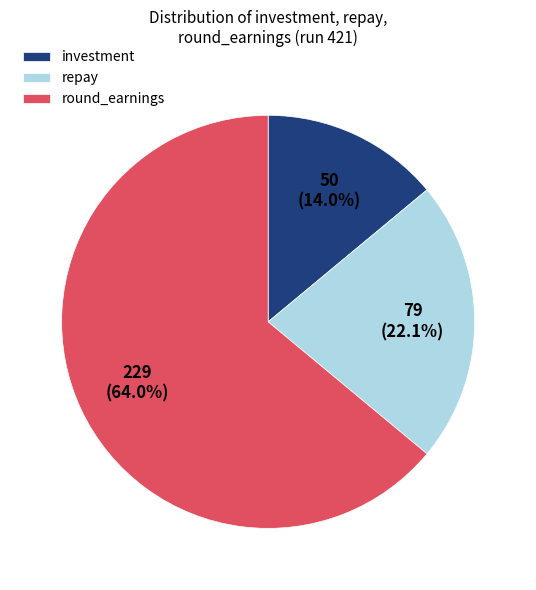

Is the sum of investment and round_earnings greater than half?

Yes